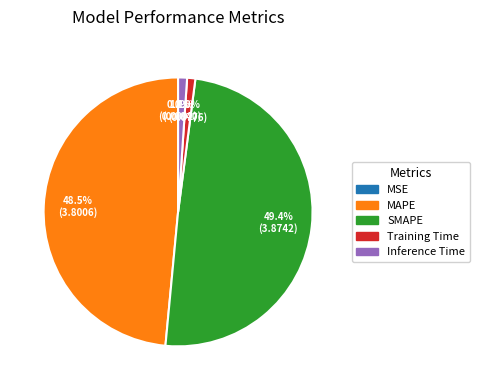

What is the largest slice in the pie chart?

SMAPE